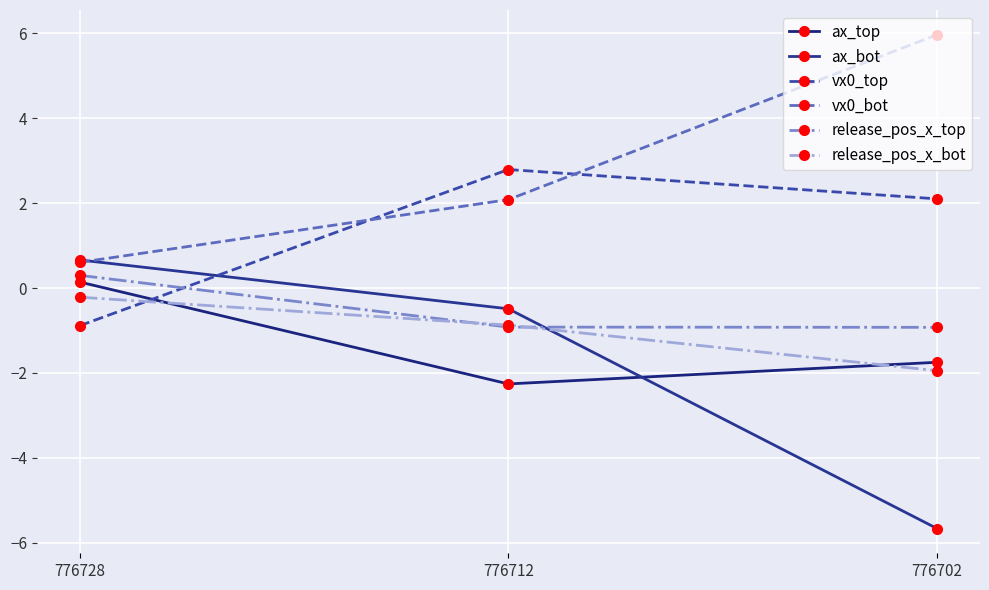

Reading left to right, what are all the values shown in this chart?

ax_top: 0.1	-2.3	-1.8
ax_bot: 0.7	-0.5	-5.7
vx0_top: -0.9	2.8	2.1
vx0_bot: 0.6	2.1	6.0
release_pos_x_top: 0.3	-0.9	-0.9
release_pos_x_bot: -0.2	-0.9	-1.9